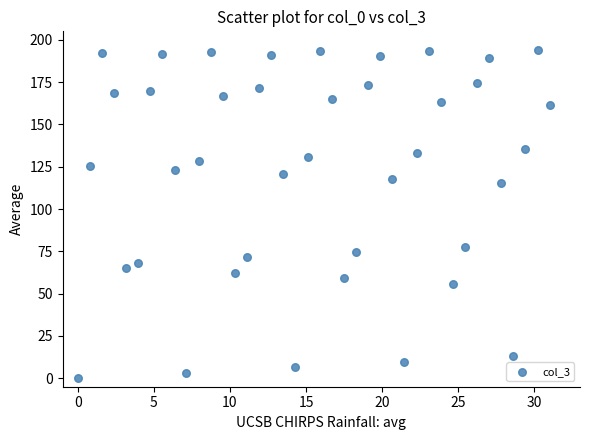

What is the range of Y values (max minus min)?

194.0